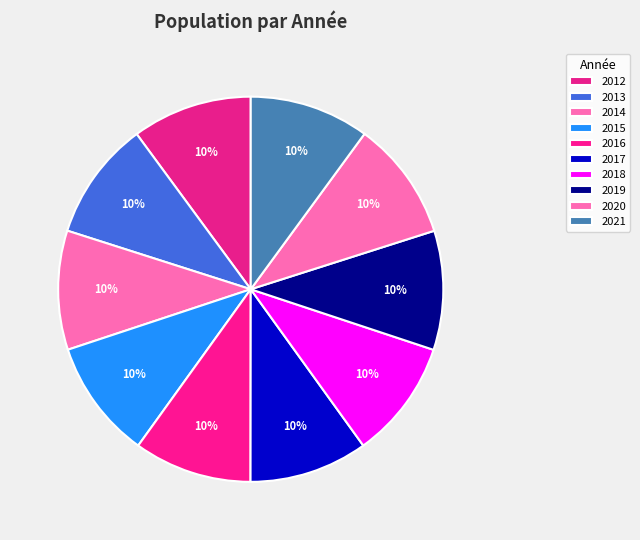

Which slice is the smallest?

2016